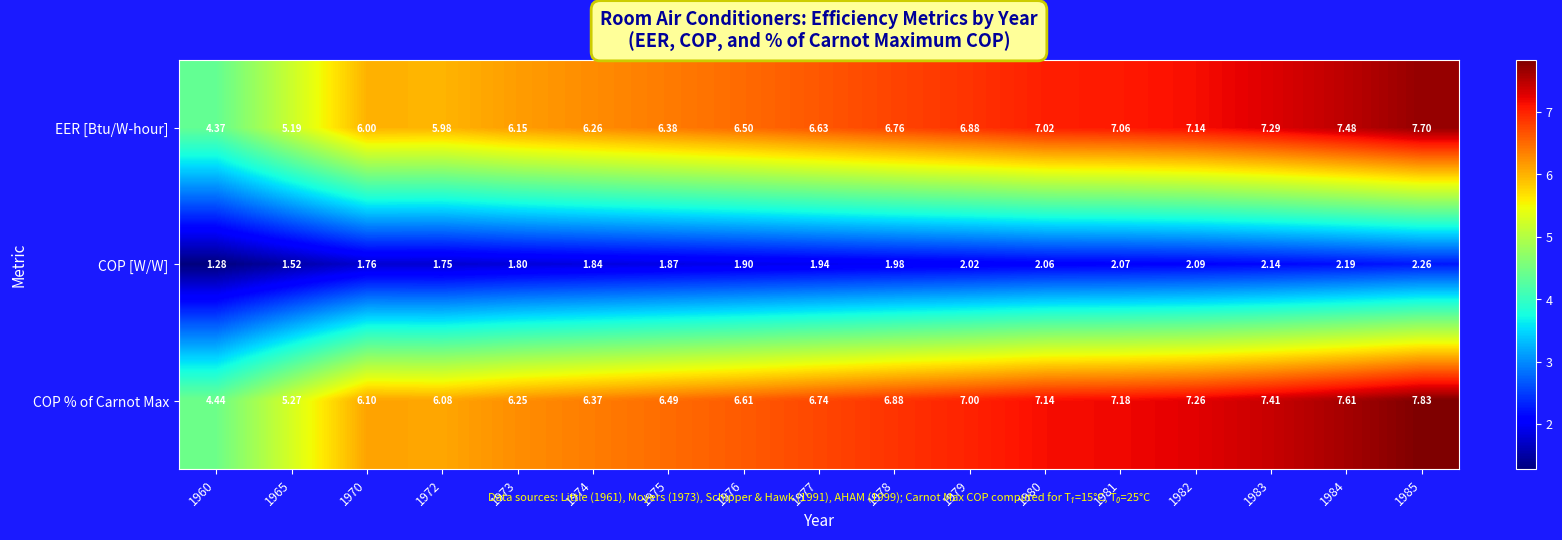

Is the value of COP [W/W] at 1981 greater than the value of COP % of Carnot Max at 1974?

No